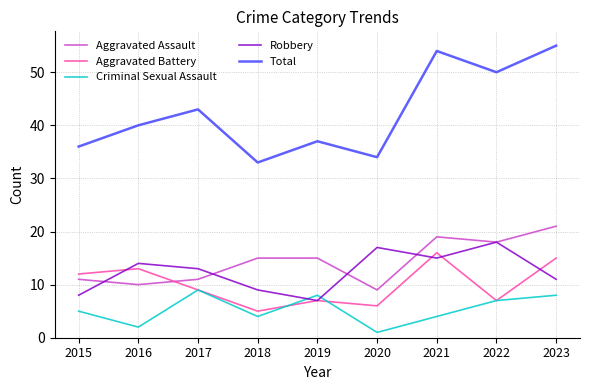

Rank the series by their maximum value, from highest to lowest.

Total, Aggravated Assault, Robbery, Aggravated Battery, Criminal Sexual Assault